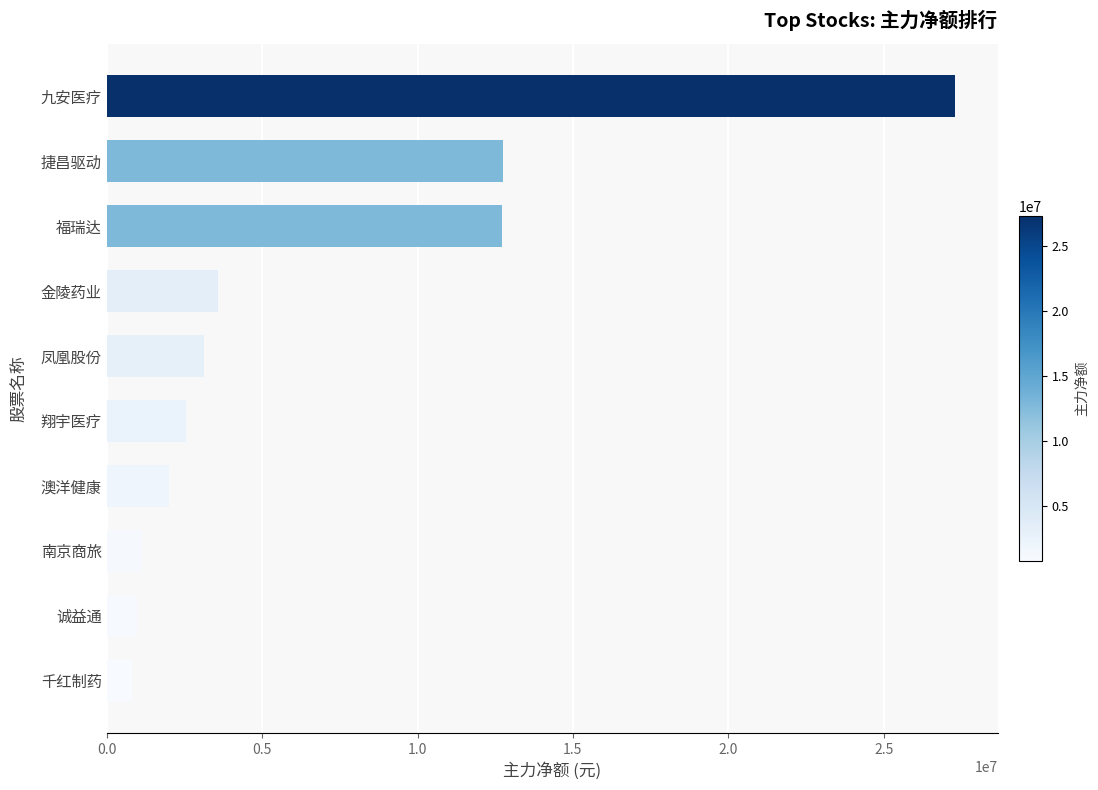

What is the sum of all values?

66928161